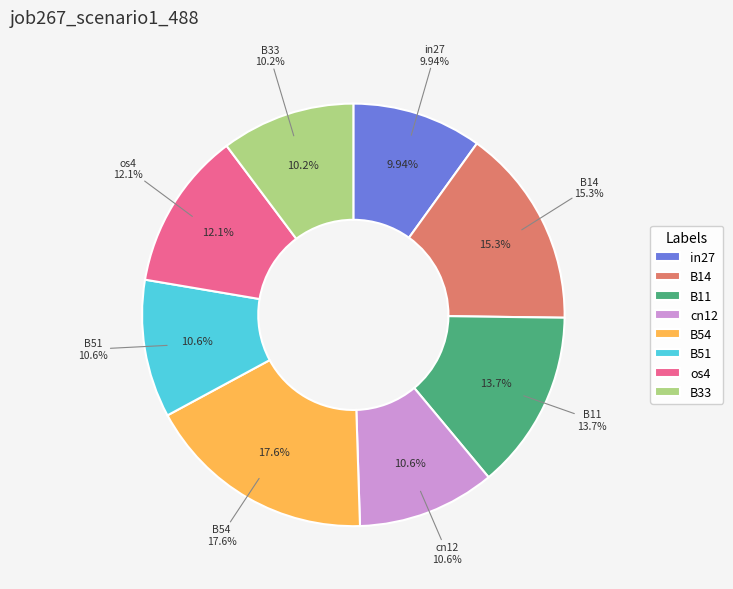

Does any single category account for the majority?

No